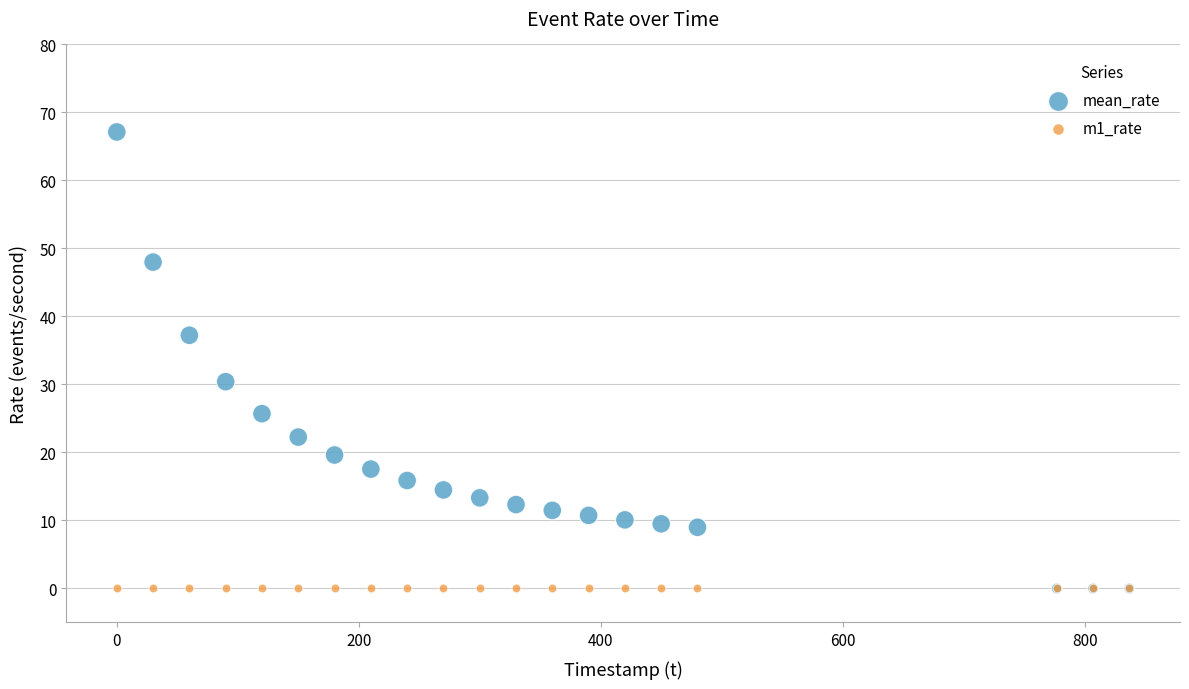

Which series reaches the maximum Y coordinate?

mean_rate